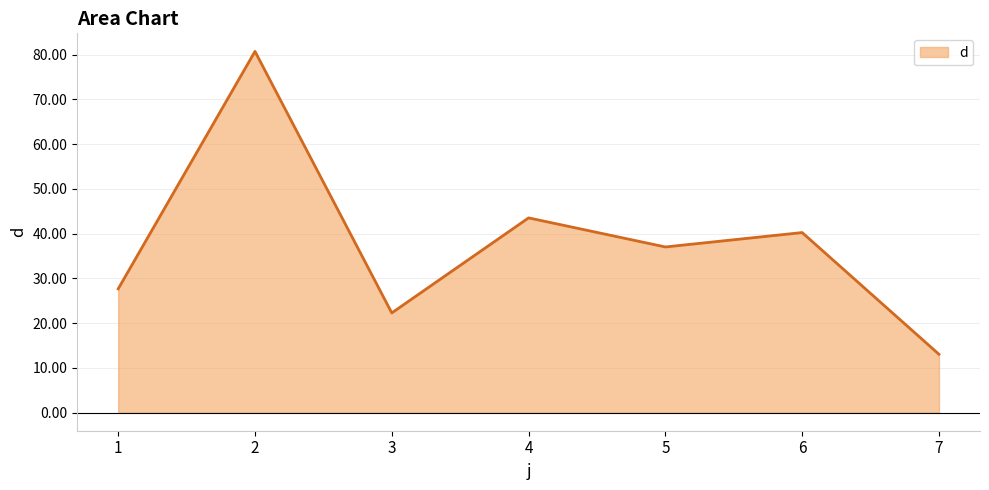

What is the maximum value shown in the chart?

80.7